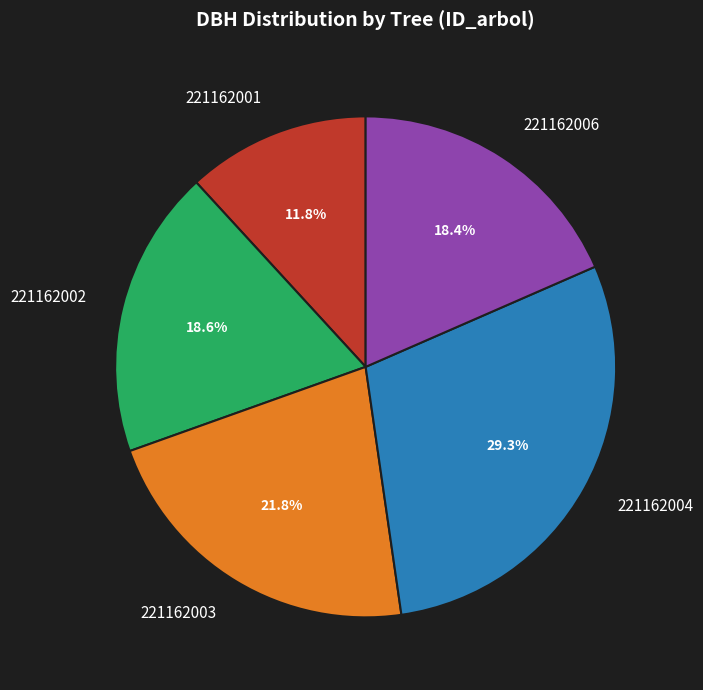

Combined, what portion of the pie is 221162001 and 221162003?

33.6%